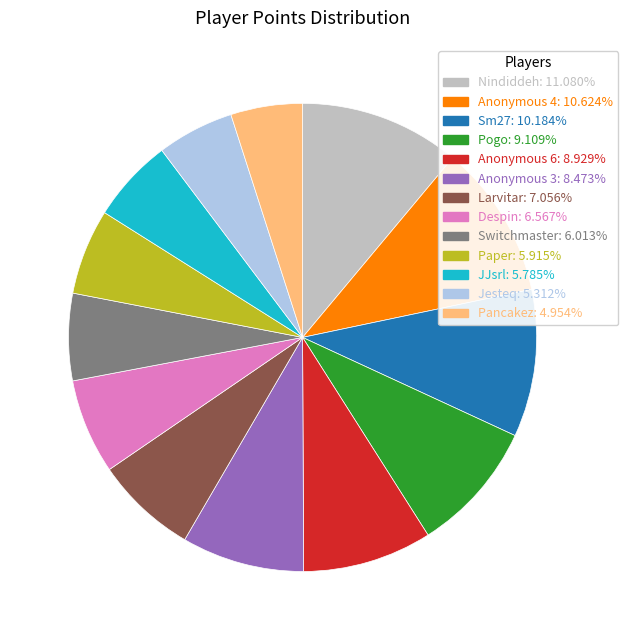

Do Paper: 5.915% and Switchmaster: 6.013% together represent more than half of the pie?

No